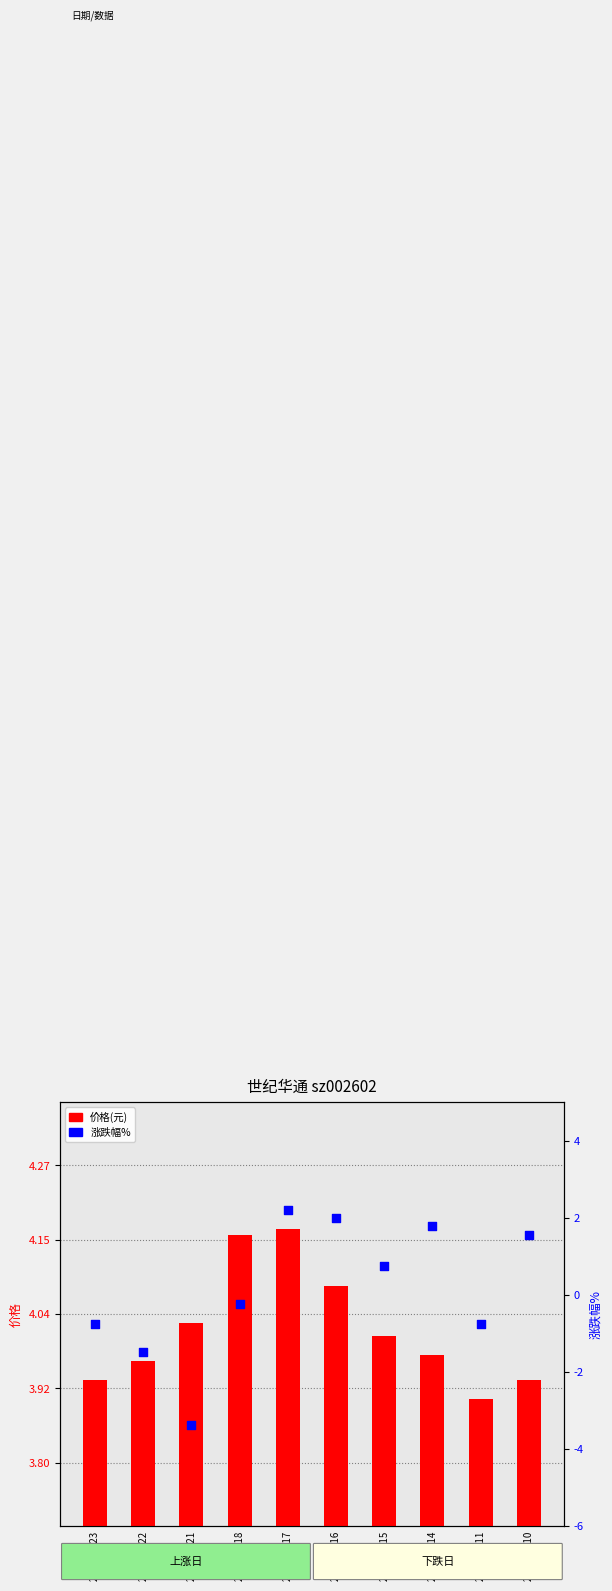

Which series has the widest spread of Y values?

涨跌幅%